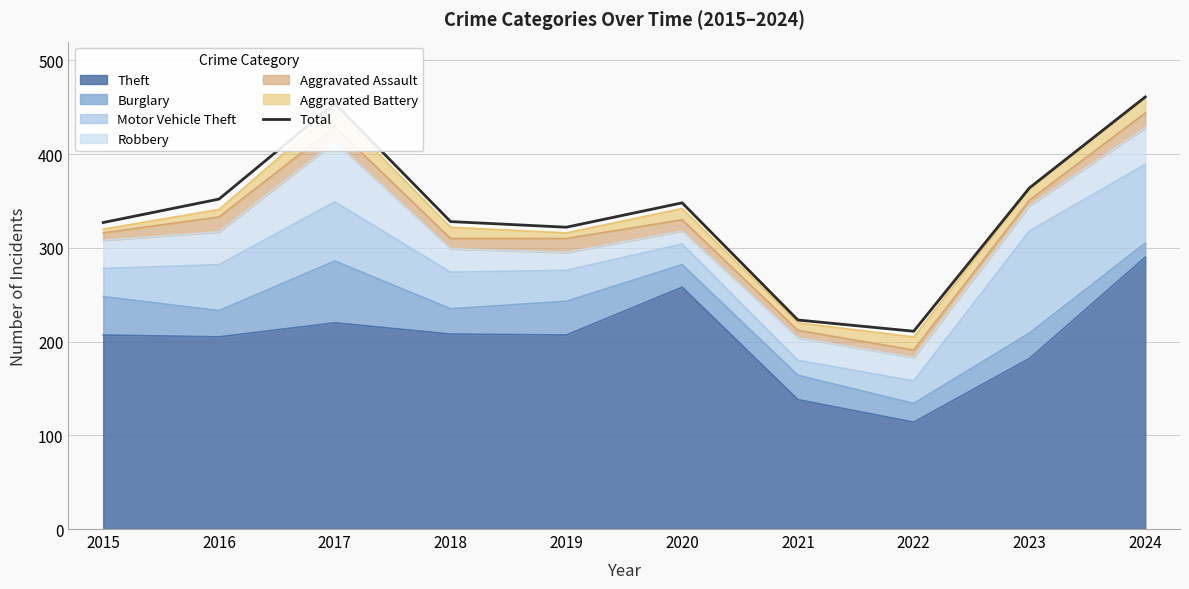

At which category does the chart reach its minimum across all series?

2022